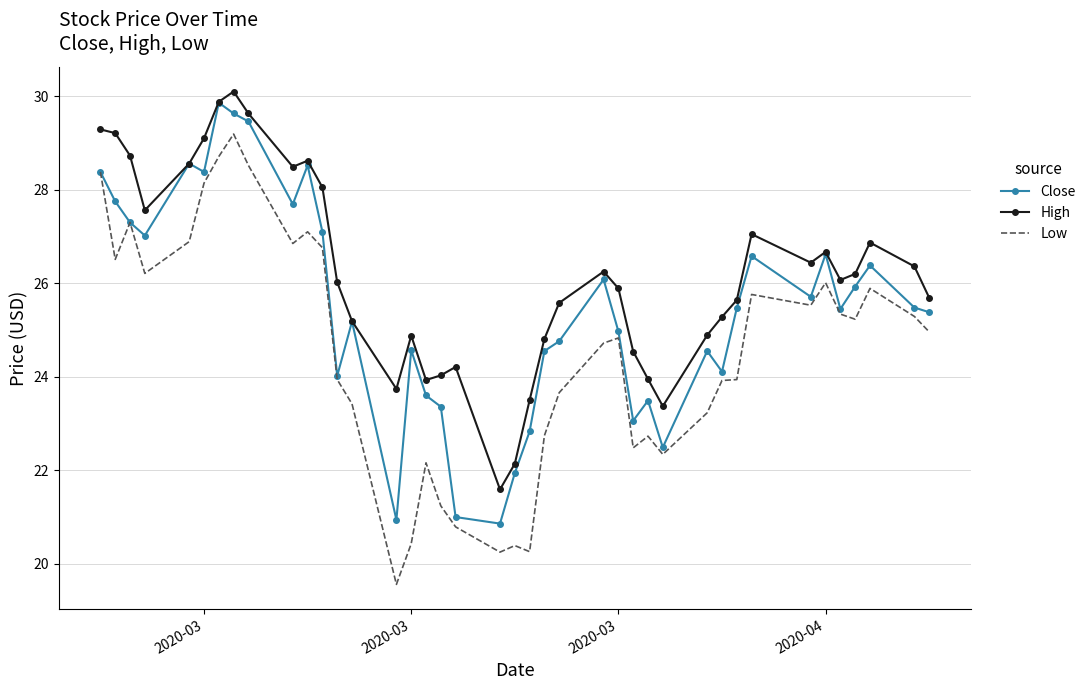

Count the number of data series in this chart.

3